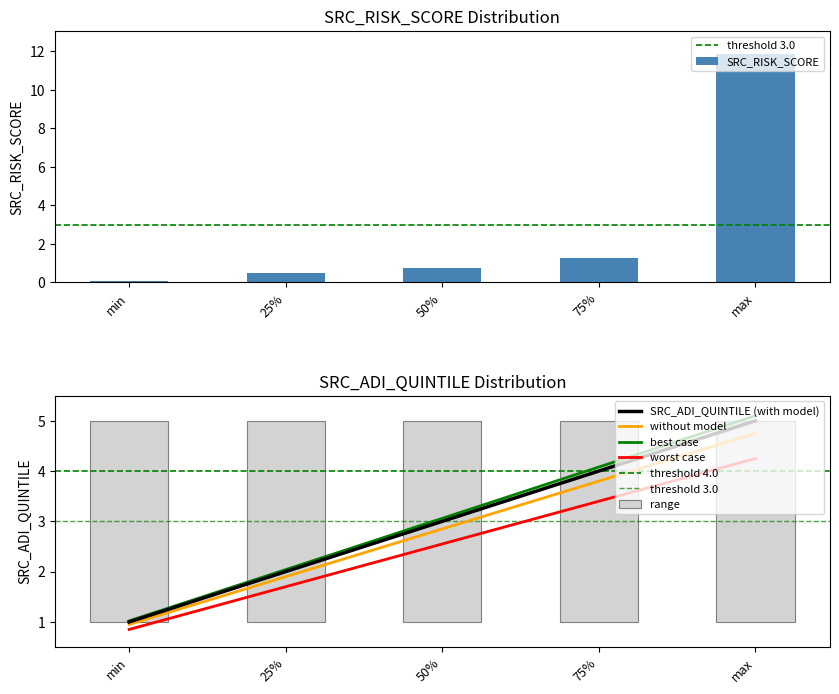

What is the difference between the maximum and minimum values in the SRC_ADI_QUINTILE series?

4.0